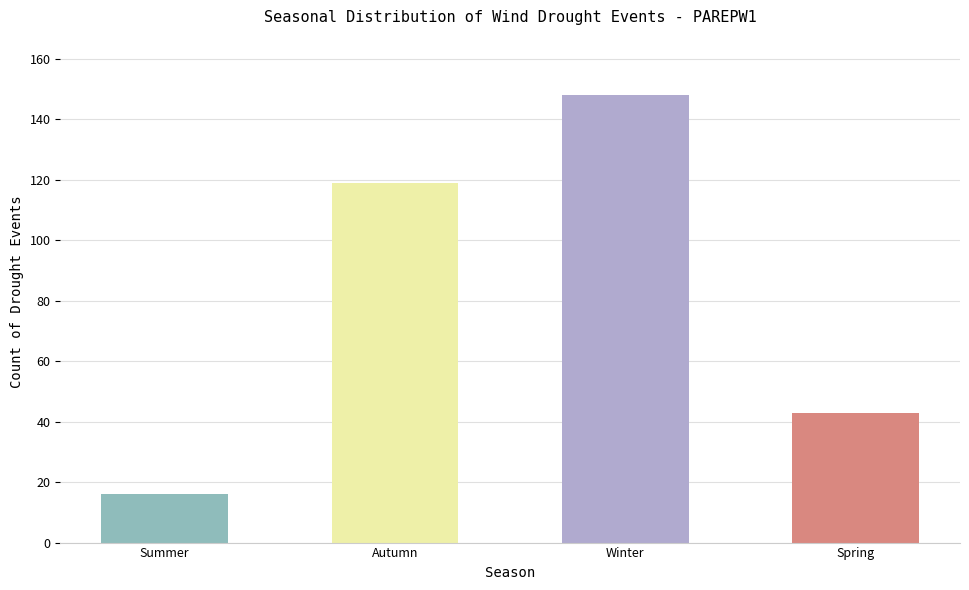

What is the average value?

82